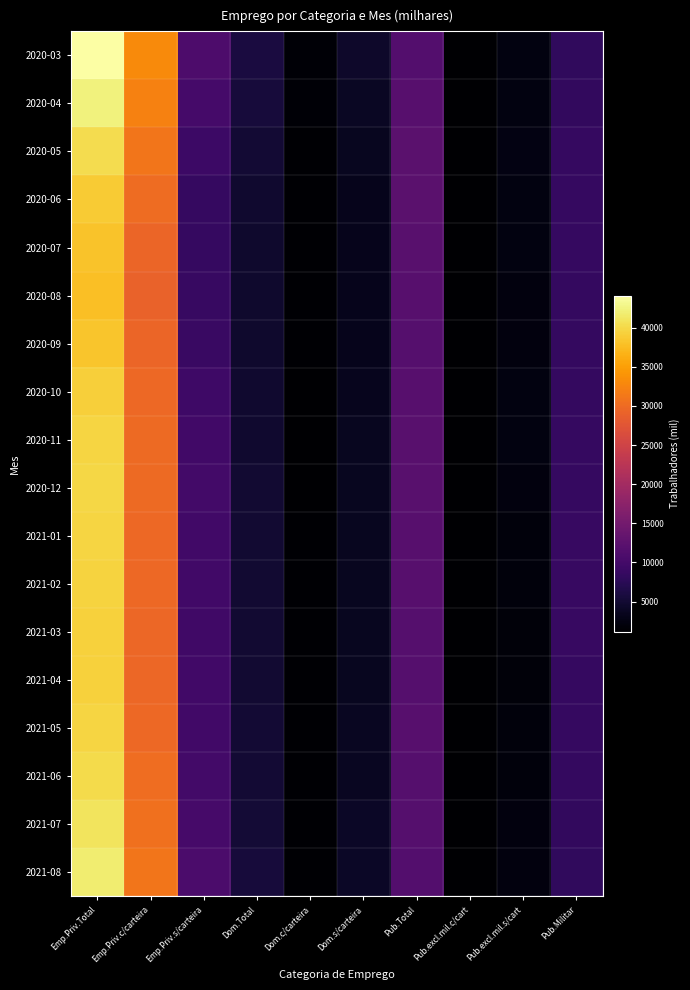

How many series are shown in this chart?

18